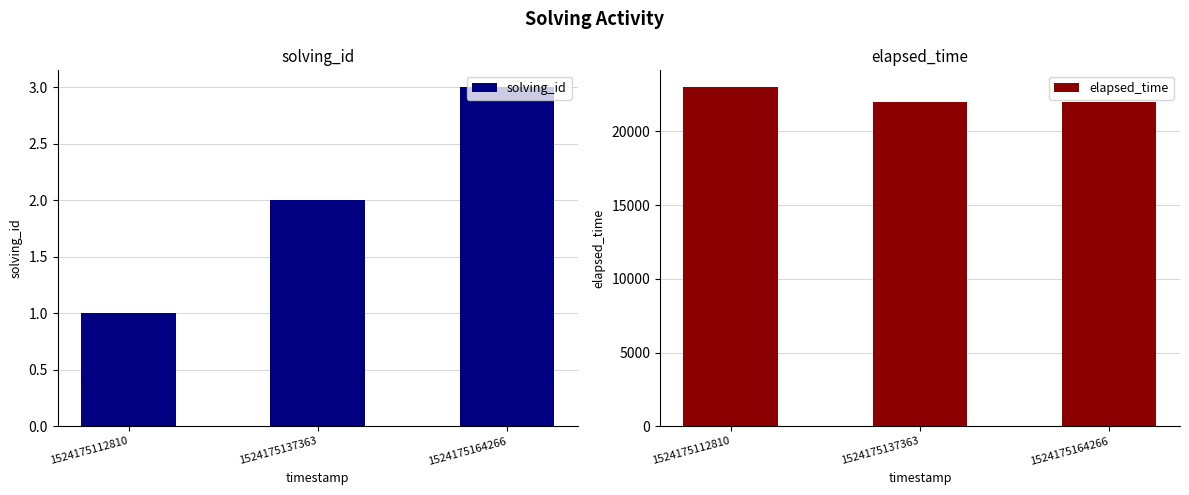

What is the value of the elapsed_time bar at the 2nd from the left?

22000